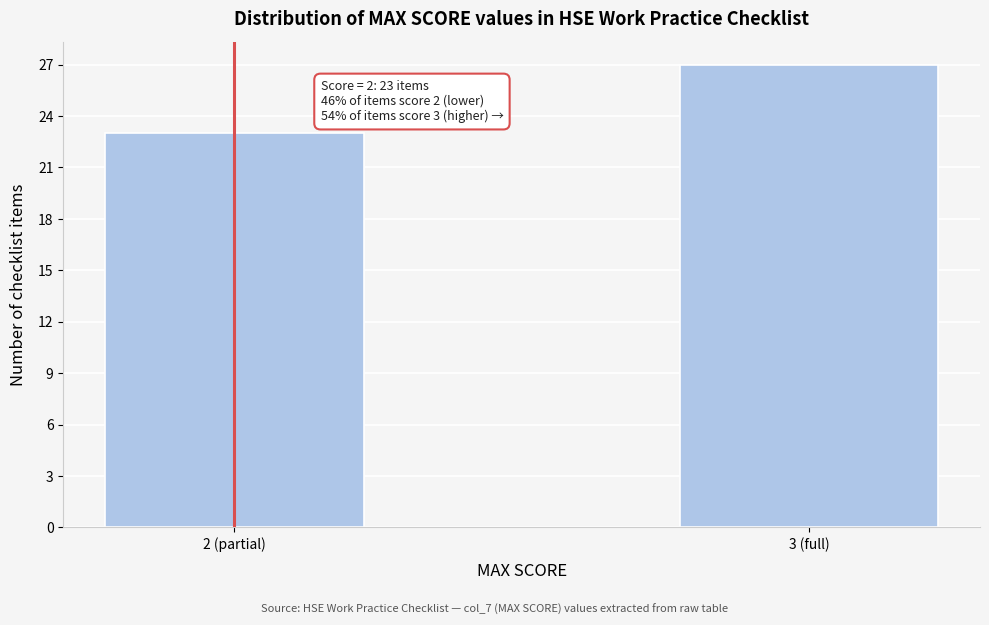

Reading left to right, what are all the values shown in this chart?

2 (partial)=23	3 (full)=27